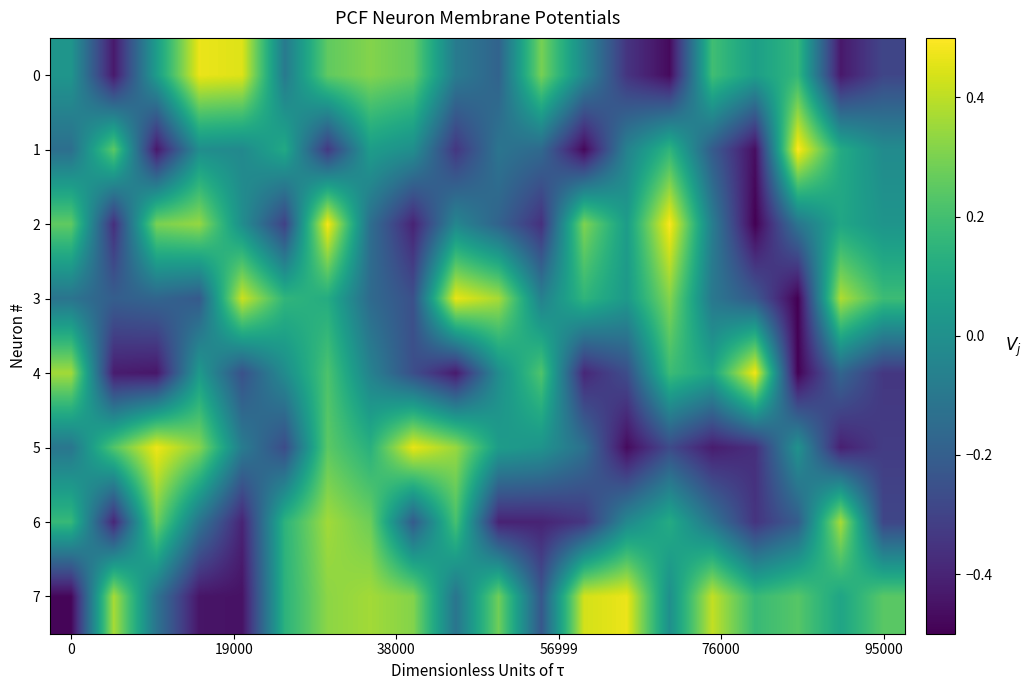

Which series has the widest spread of values?

2